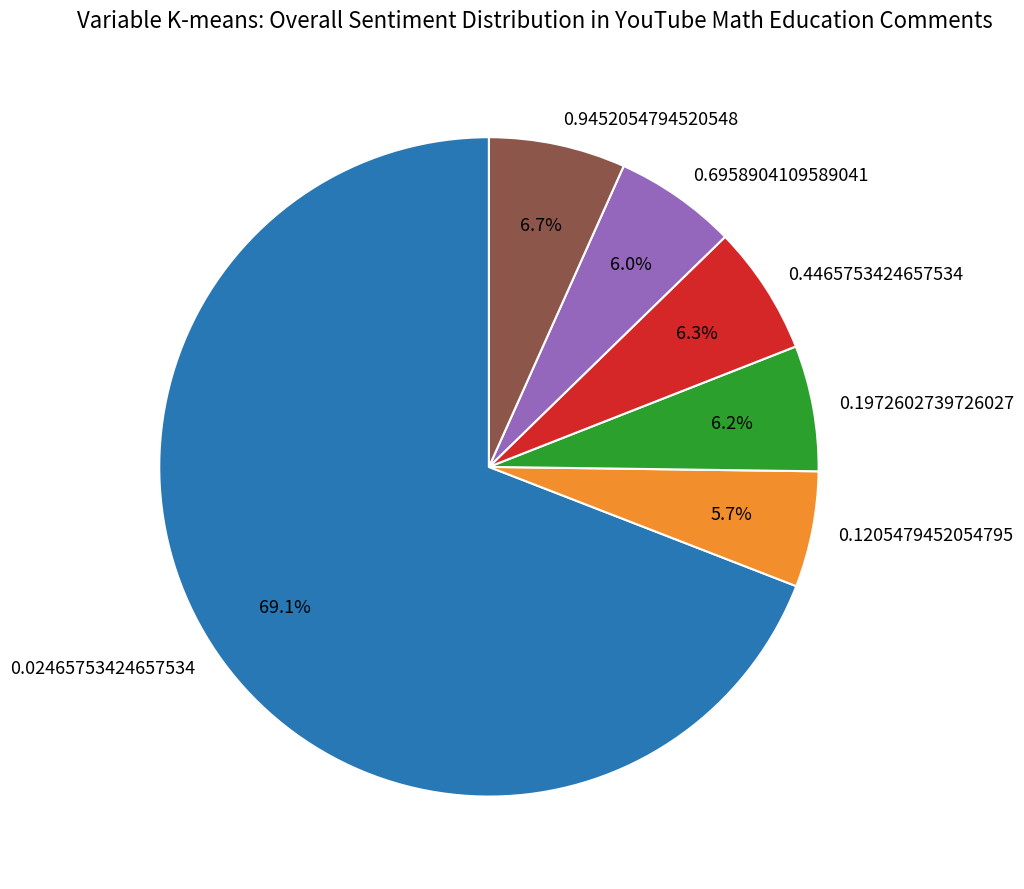

How many segments does this pie chart have?

6